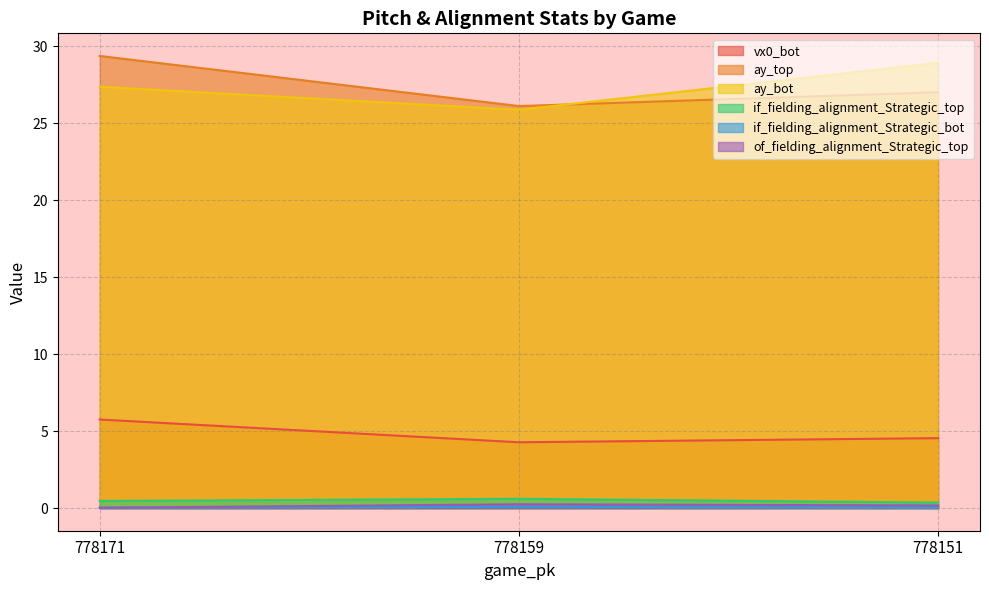

The ay_top series shows 26.1 at 778159. True or false?

True